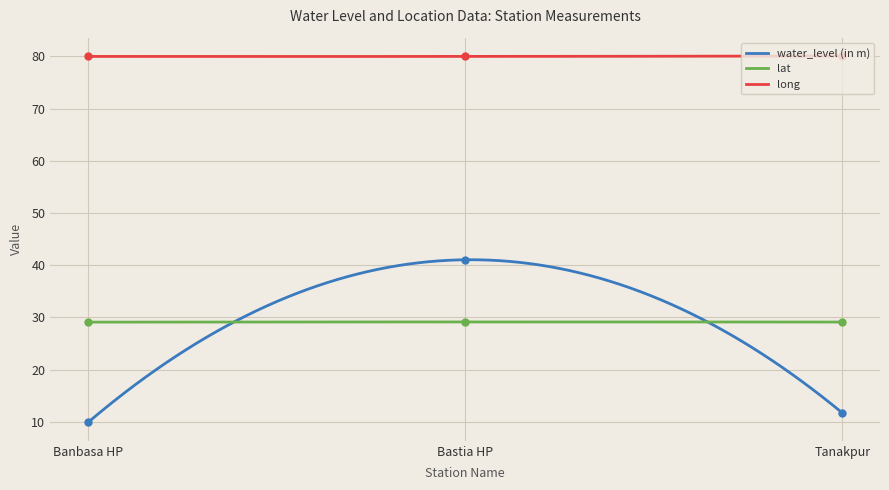

What is the difference between the water_level (in m) values at Bastia HP and Banbasa HP?

31.2